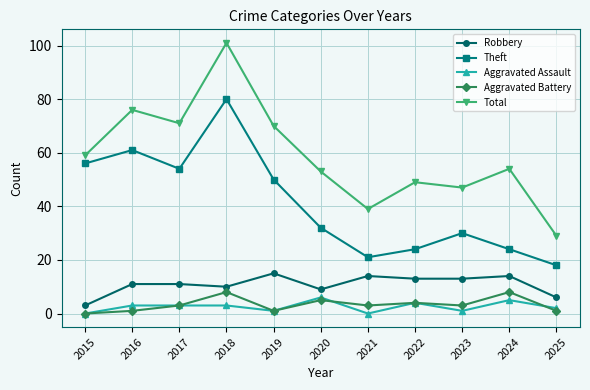

What is the approximate value of Total at 2020?

53